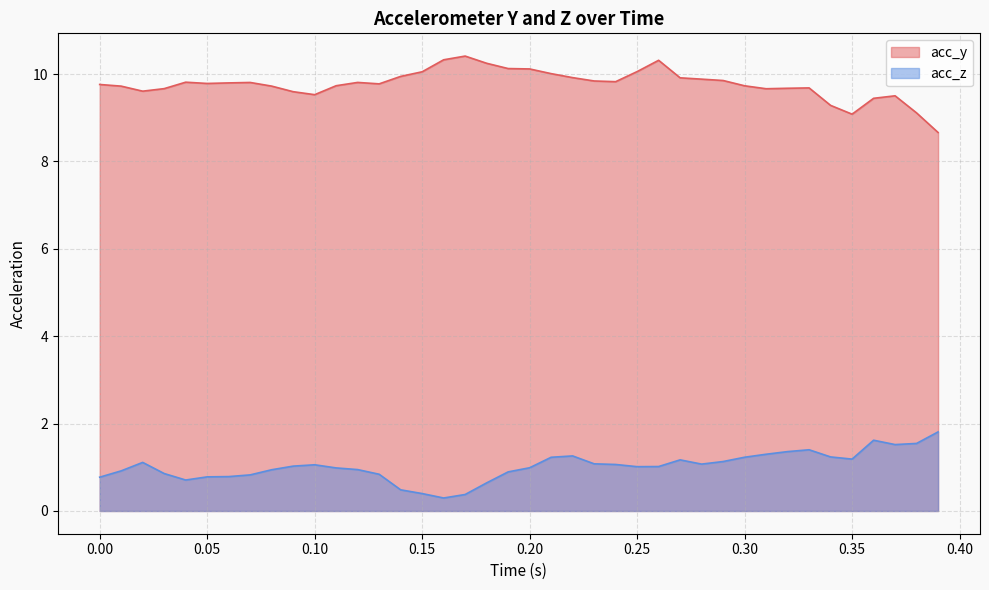

Rank the series by their average value, from lowest to highest.

acc_z, acc_y